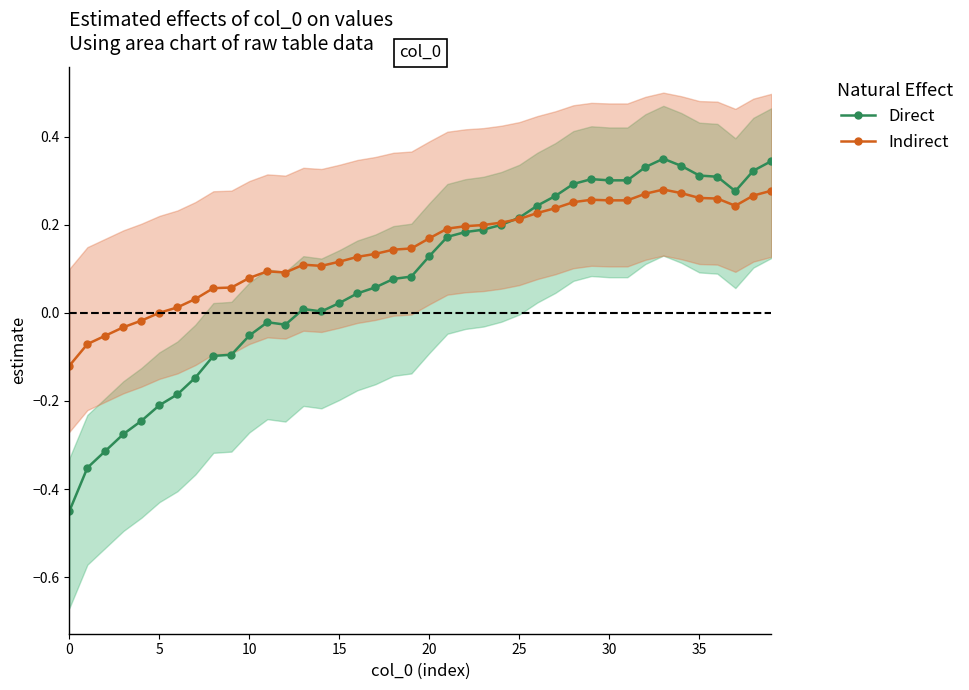

At which category does Direct reach its first local peak?

11